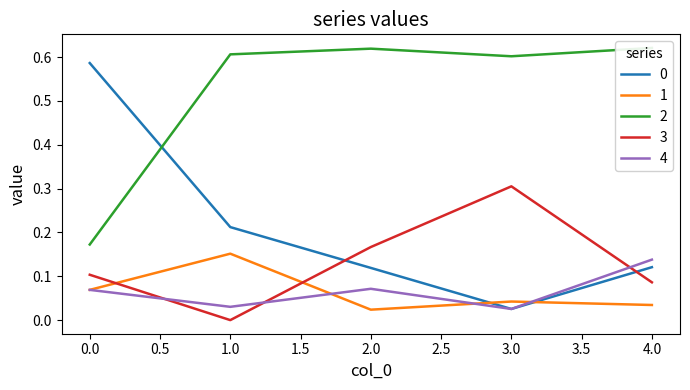

After their last crossing, which series has the higher values: 2 or 0?

2